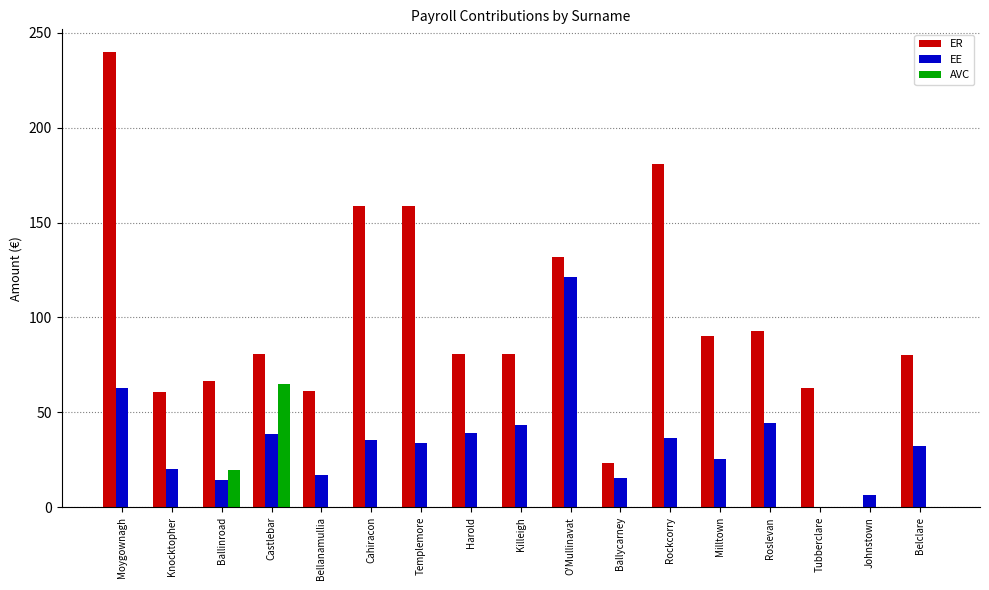

The AVC series shows 5.0 at Ballinroad. True or false?

False